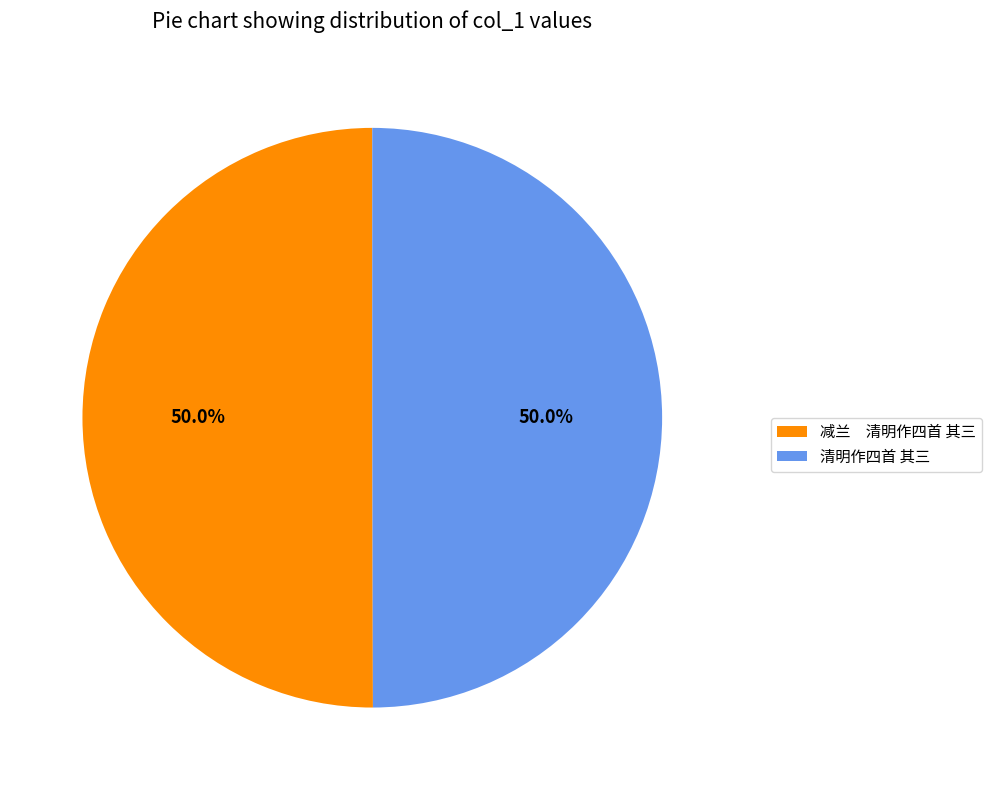

Approximately how many times larger is the value at 减兰 清明作四首 其三 compared to 清明作四首 其三?

1.0